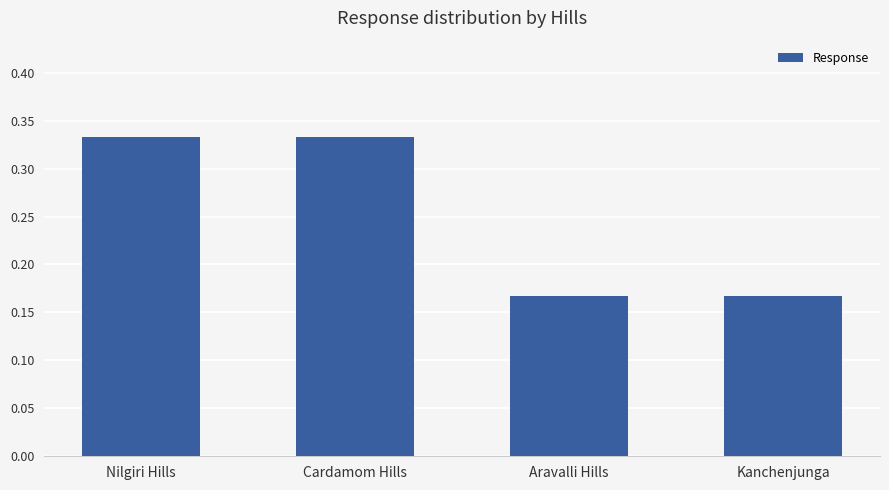

Count the values in the range 0 to 1.

4